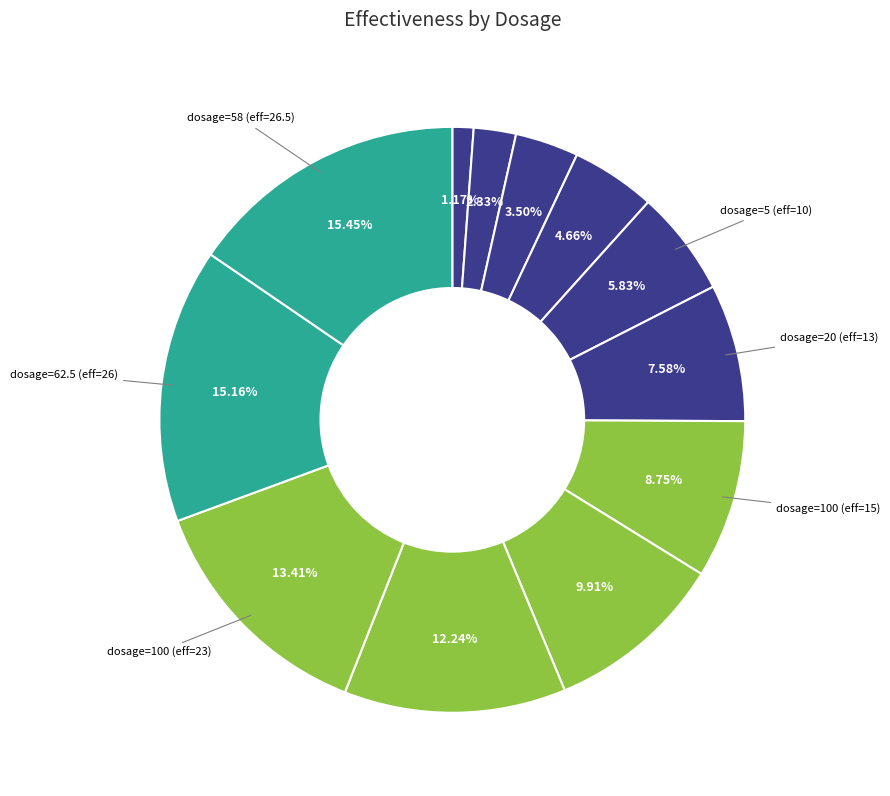

Count the number of slices in the pie.

12